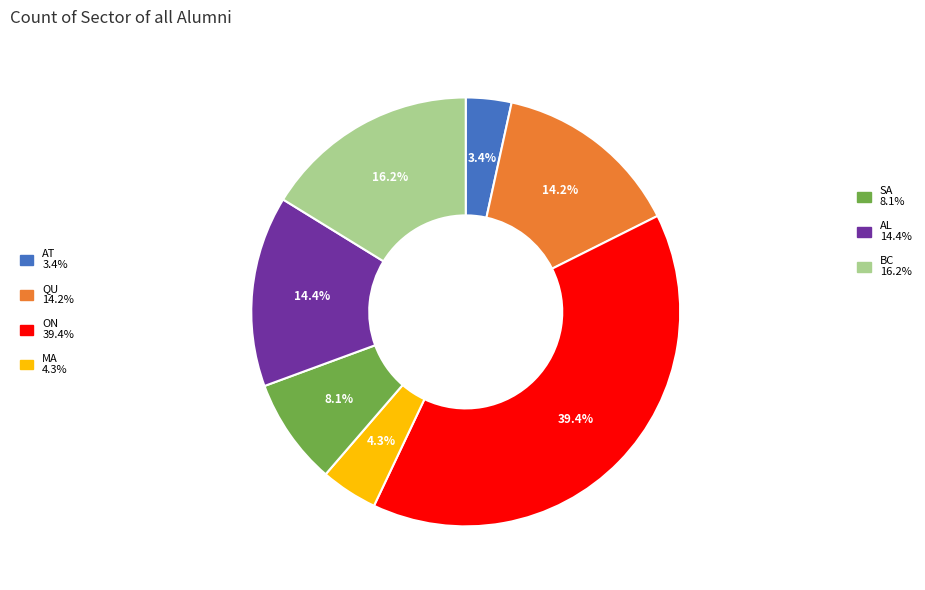

Is there any slice that represents more than half of the pie?

No